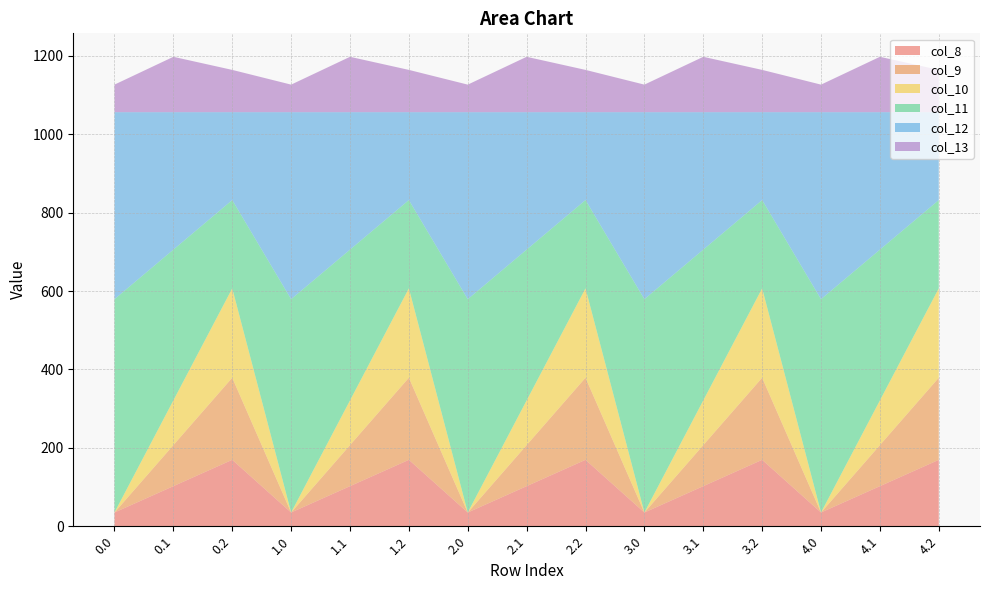

Reading right to left, what are all the values shown in this chart?

col_8: 169.5	102.3	35.0	169.5	102.3	35.0	169.5	102.3	35.0	169.5	102.3	35.0	169.5	102.3	35.0
col_9: 209.6	104.8	0.0	209.6	104.8	0.0	209.6	104.8	0.0	209.6	104.8	0.0	209.6	104.8	0.0
col_10: 228.0	114.0	0.0	228.0	114.0	0.0	228.0	114.0	0.0	228.0	114.0	0.0	228.0	114.0	0.0
col_11: 225.2	384.7	544.3	225.2	384.7	544.3	225.2	384.7	544.3	225.2	384.7	544.3	225.2	384.7	544.3
col_12: 224.3	350.8	477.2	224.3	350.8	477.2	224.3	350.8	477.2	224.3	350.8	477.2	224.3	350.8	477.2
col_13: 107.8	141.2	70.2	107.8	141.2	70.2	107.8	141.2	70.2	107.8	141.2	70.2	107.8	141.2	70.2